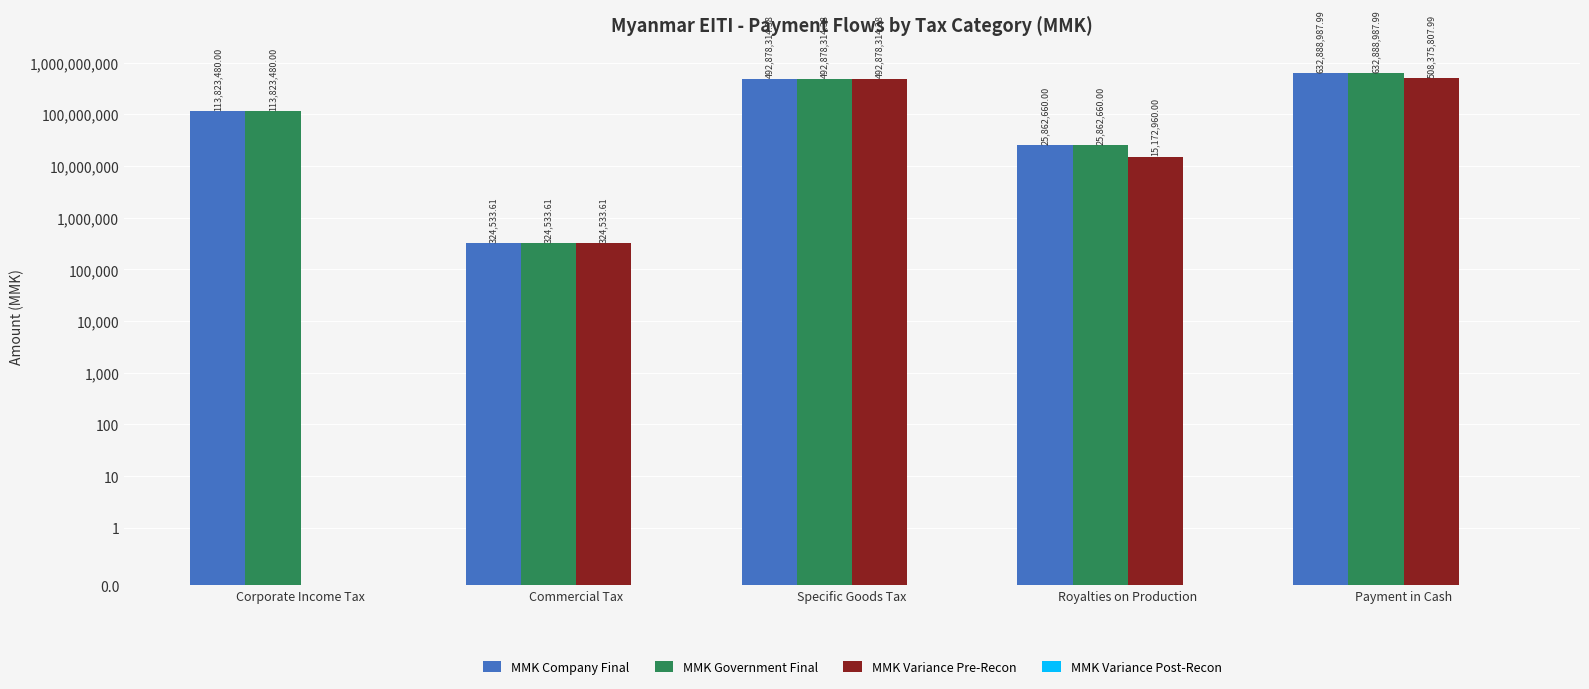

What is the minimum value for MMK Company Final?

324533.6